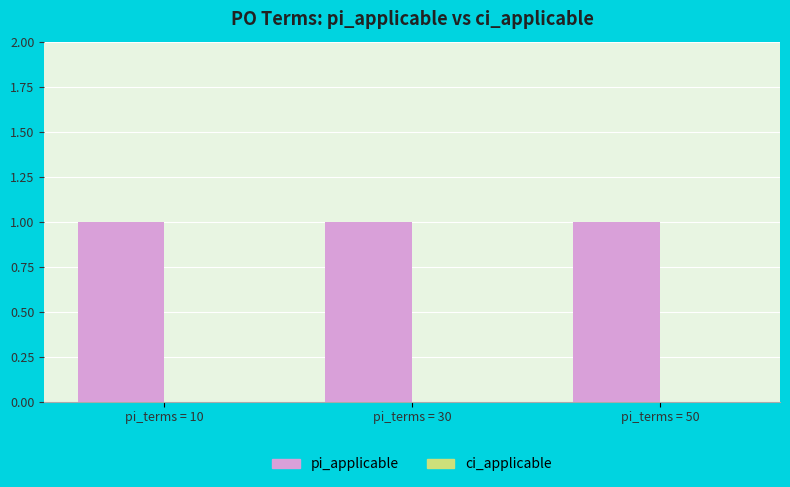

What is the total value across all series at pi_terms = 30?

1